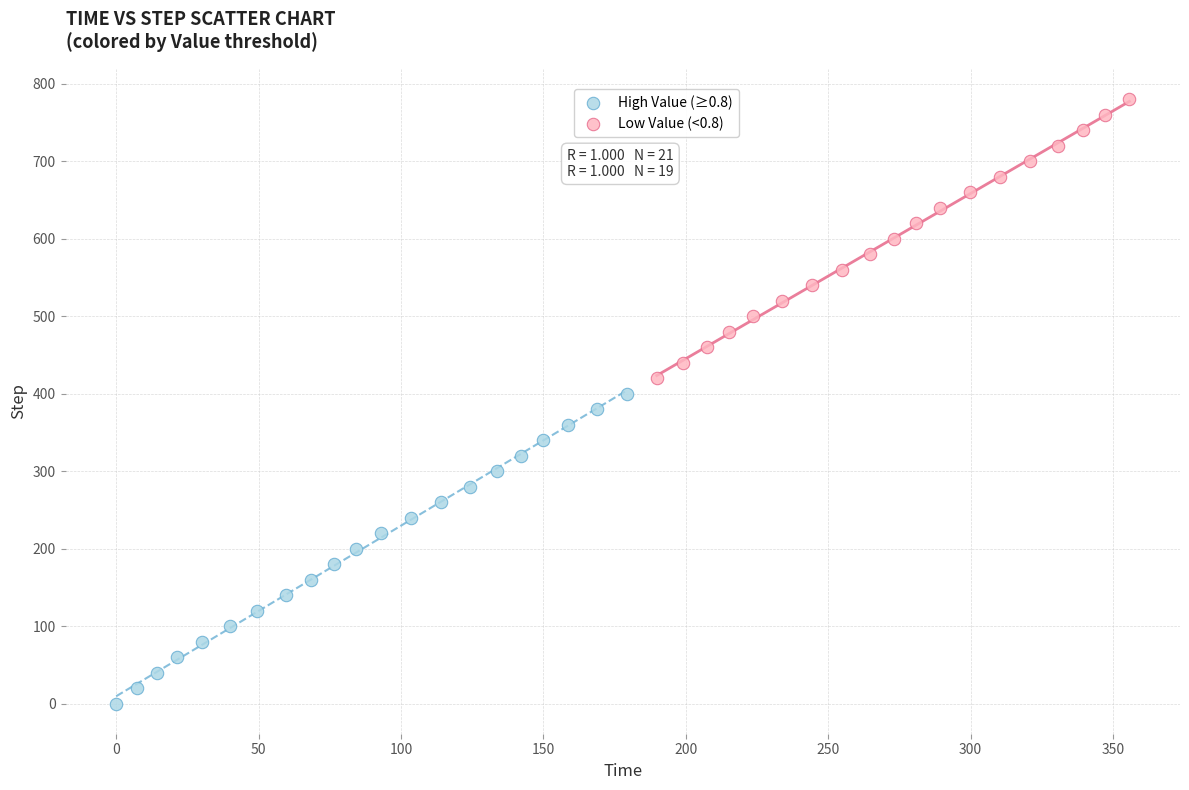

Which series contains the lowest Y value?

High Value (≥0.8)